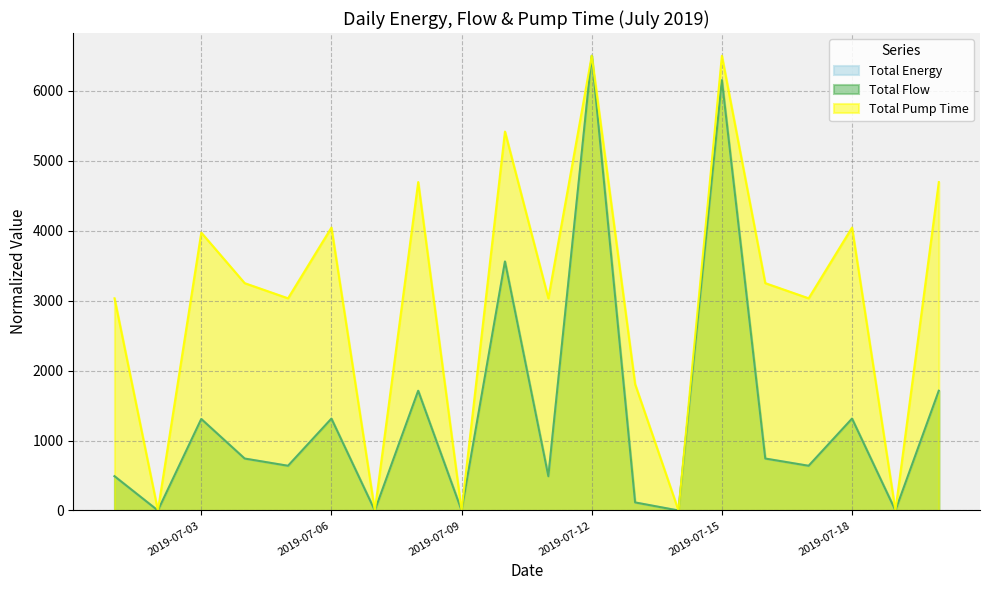

How many categories are shown in the chart?

20